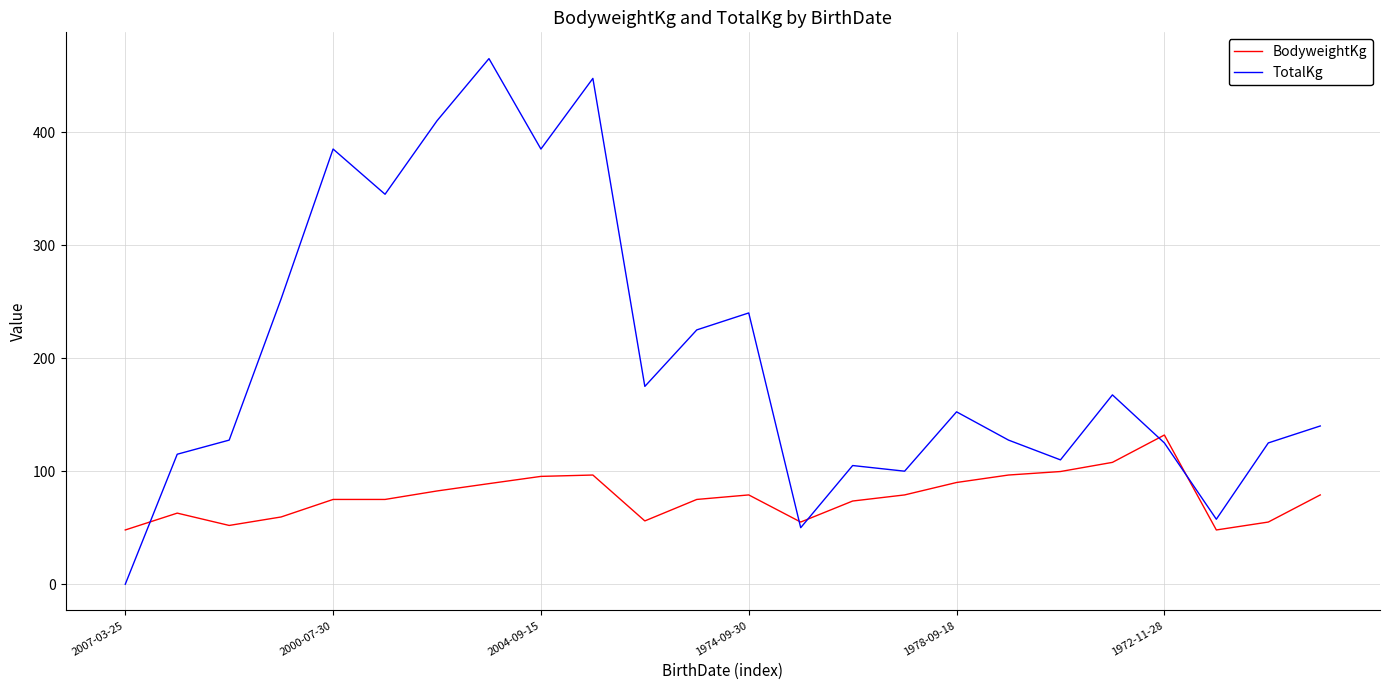

Which series has the largest total across all categories?

TotalKg